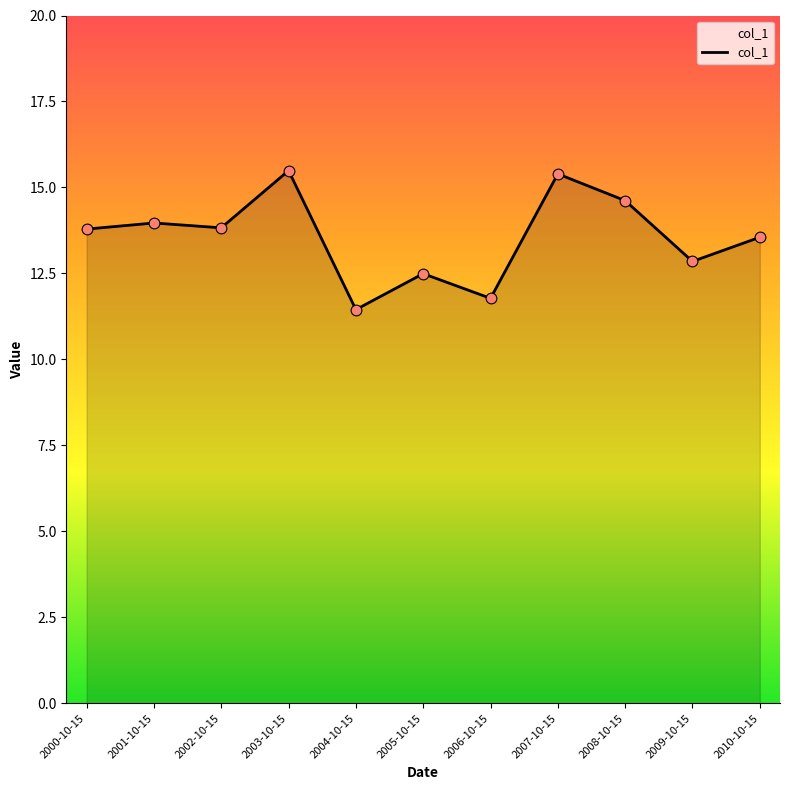

Between 2009-10-15 and 2010-10-15, which is larger?

2010-10-15